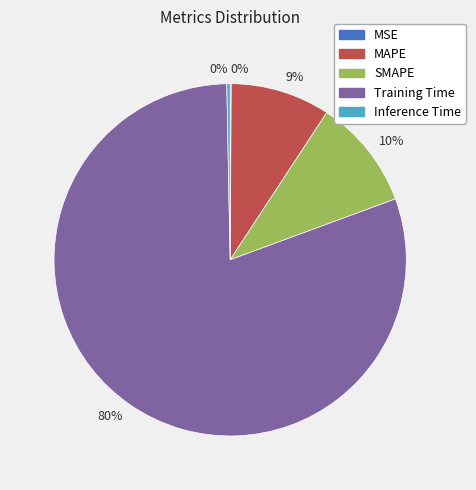

Is there a majority slice in this chart?

Yes